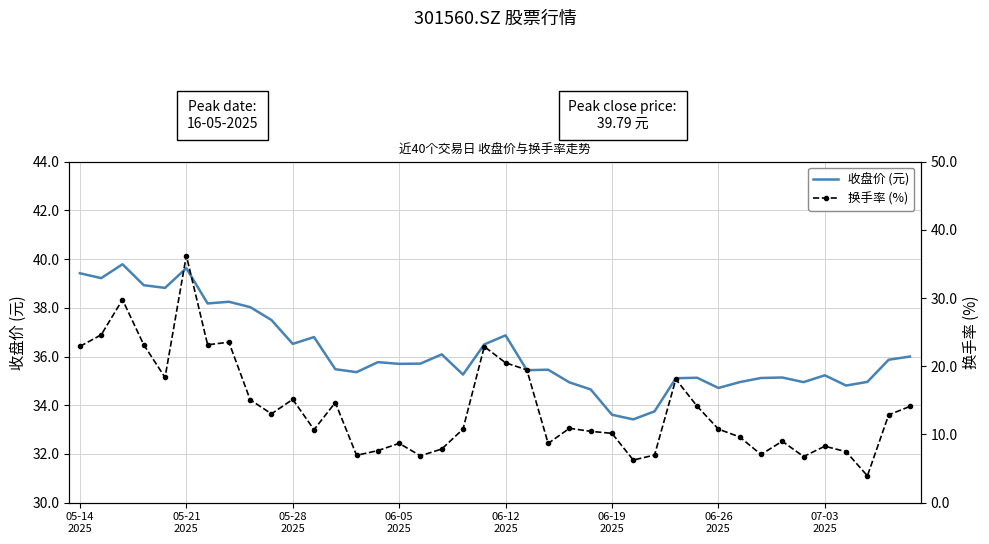

The value of 换手率 (%) at 07-03
2025 is 14.6. True or false?

False